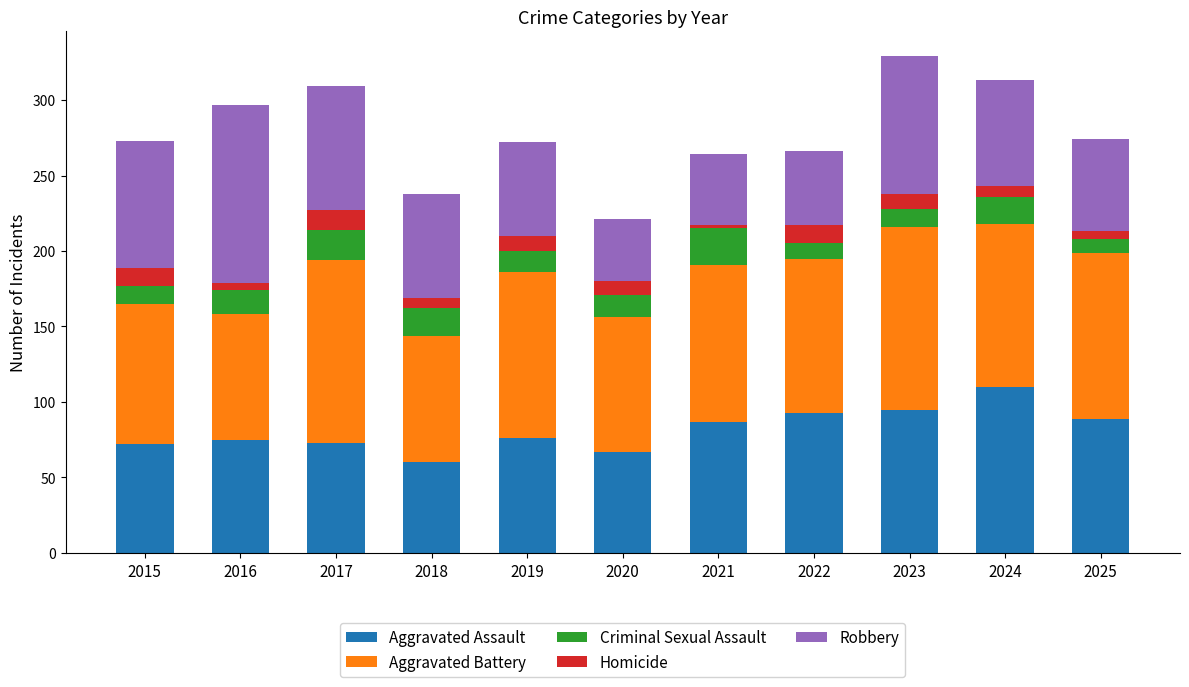

At which label does Aggravated Assault reach its peak?

2024